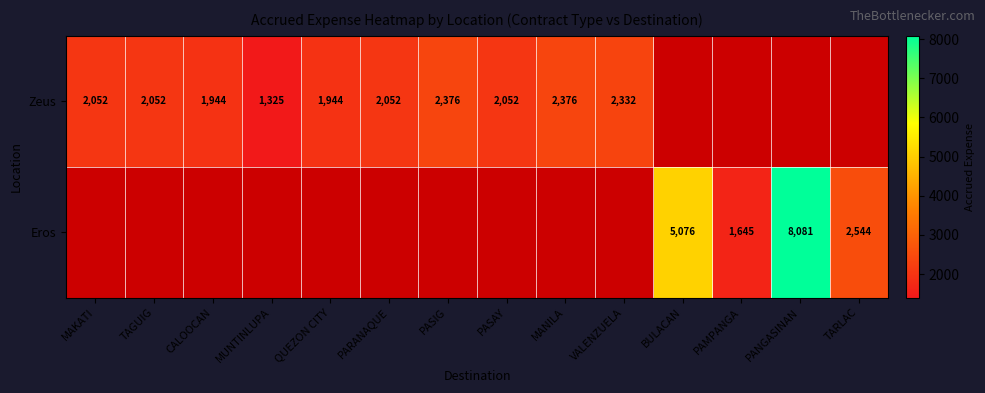

The value of Zeus at CALOOCAN is 1944. True or false?

True